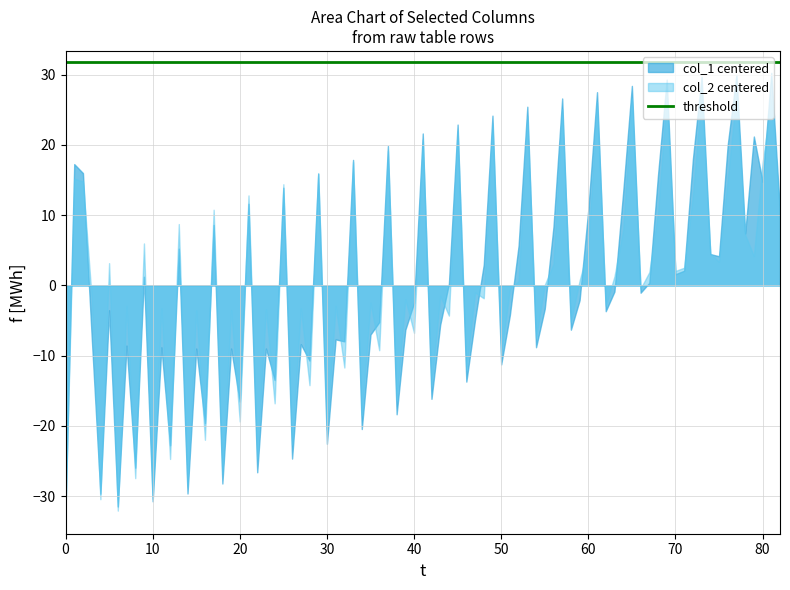

The col_2 centered series shows 10.4 at 80. True or false?

False